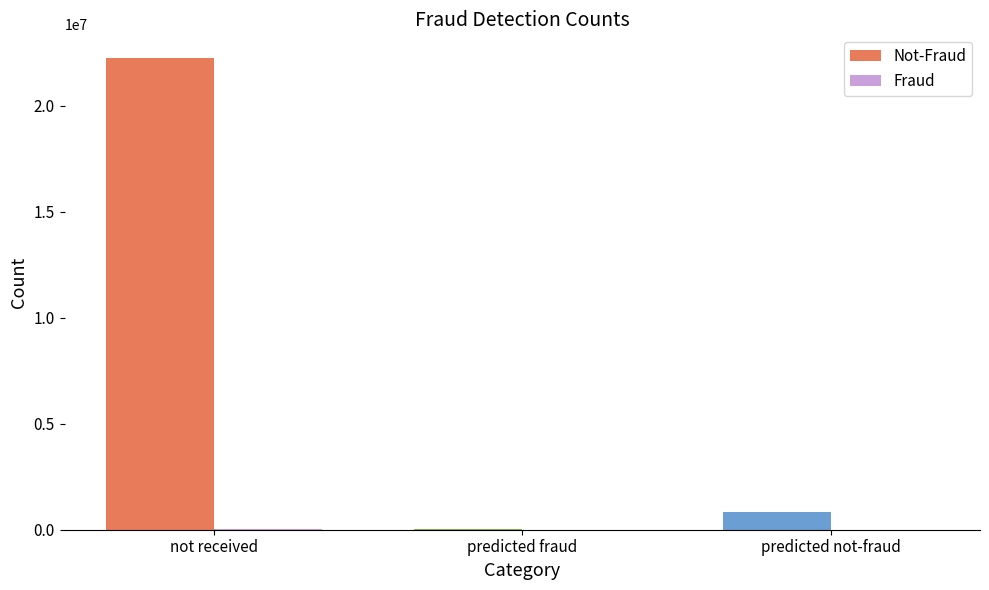

At which category is the sum across all series the highest?

not received